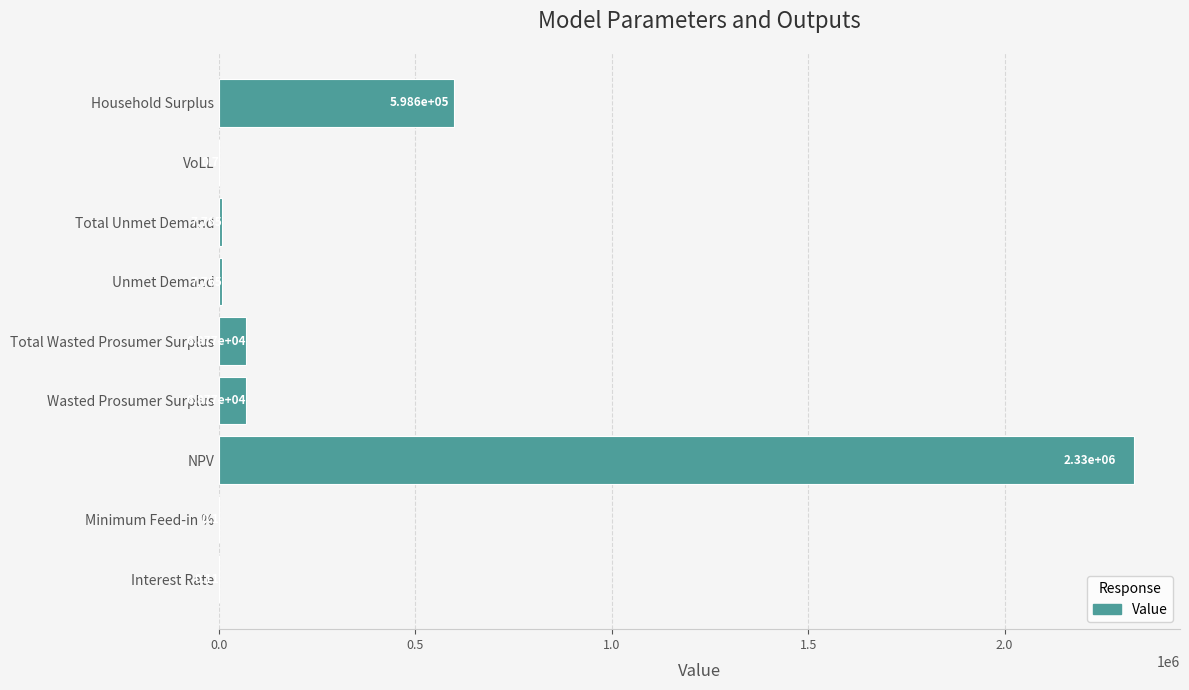

At which label is the value closest to 1164983?

Household Surplus